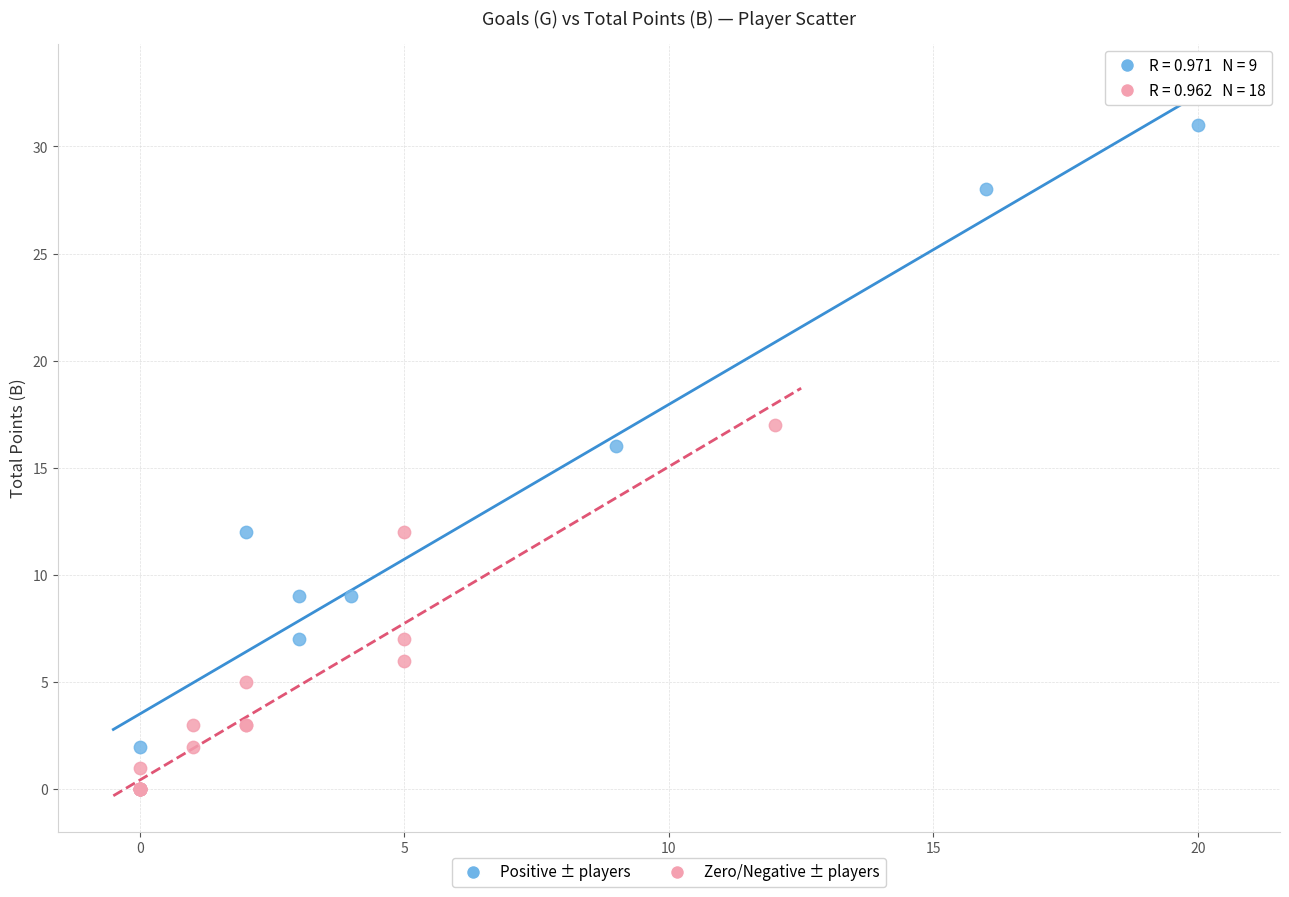

Which series reaches the maximum Y coordinate?

Positive ± players